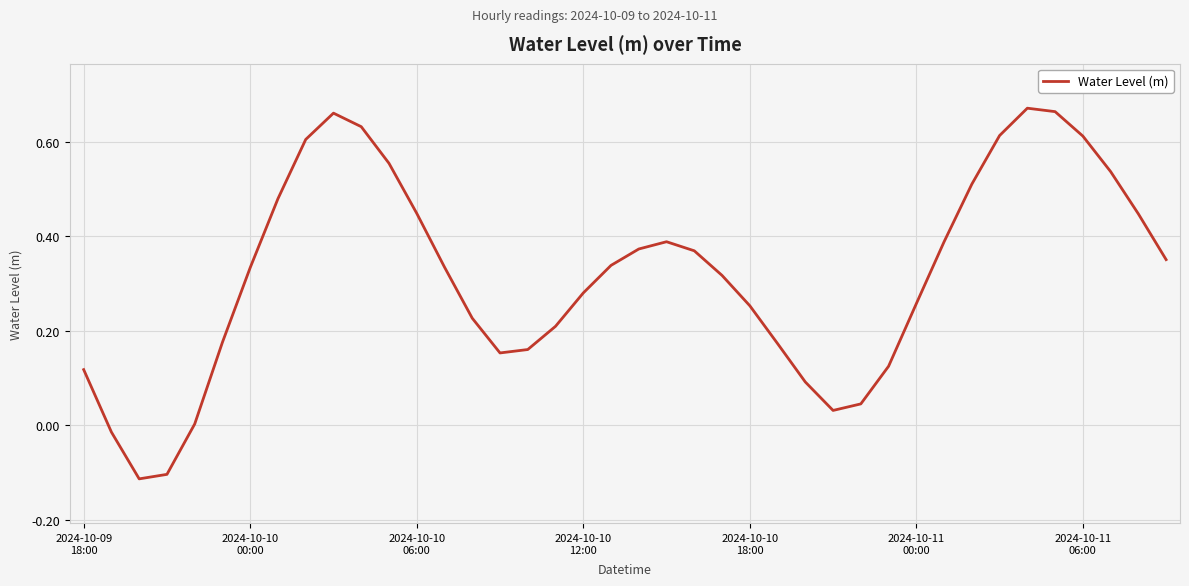

What is the difference between the maximum and minimum values?

0.8